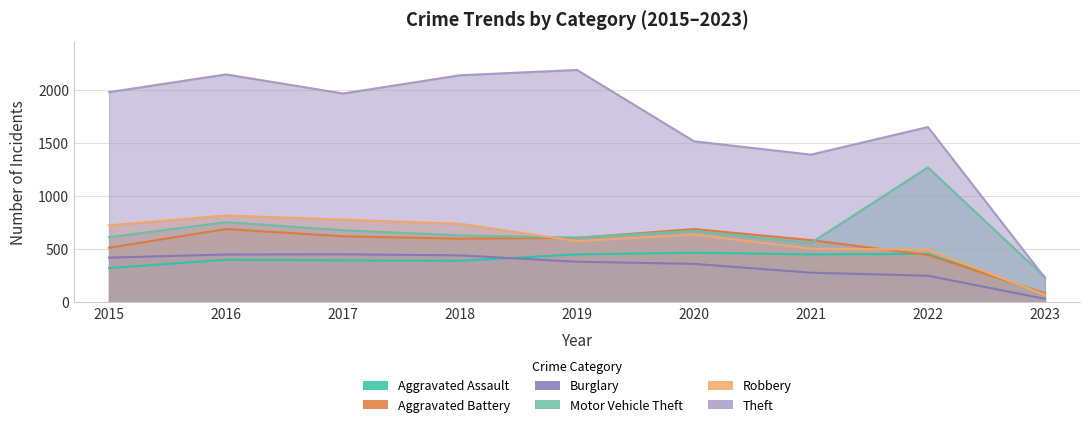

The Aggravated Assault series shows 392 at 2018. True or false?

True